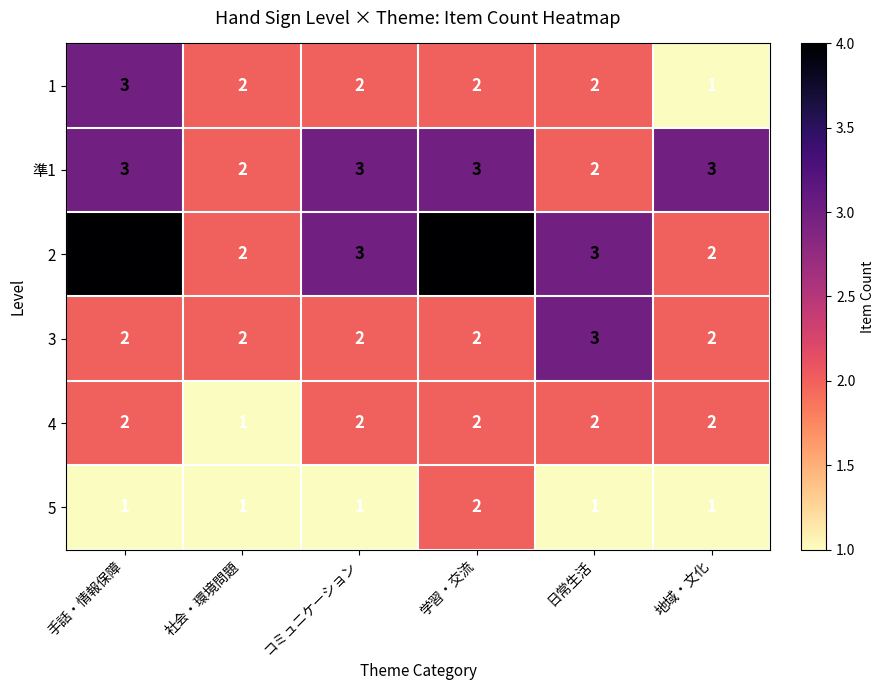

What is the maximum value shown in the chart?

4